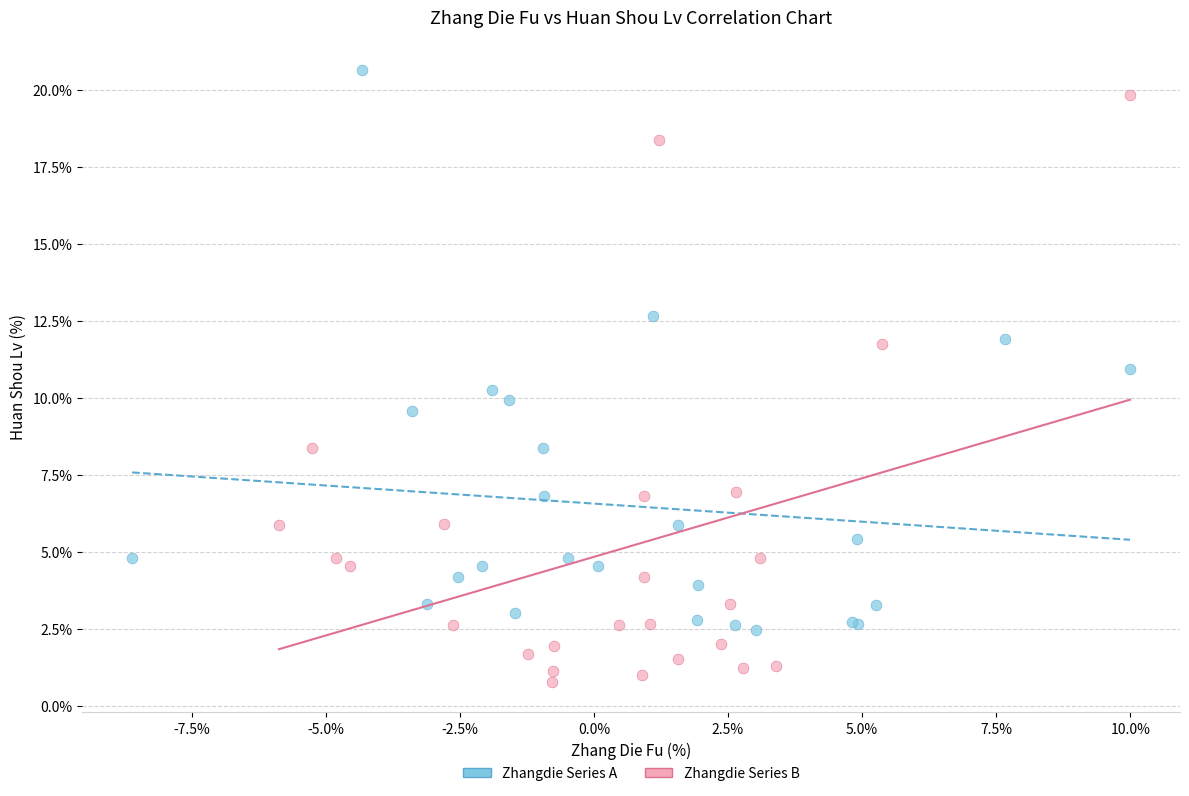

Which series has the widest spread of Y values?

Zhangdie Series B